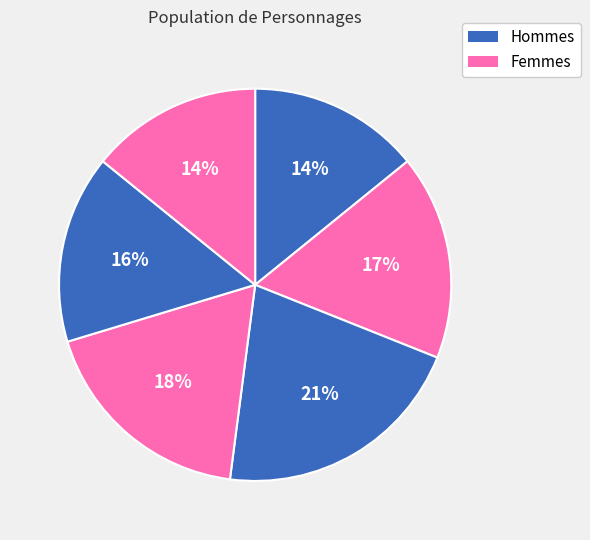

Is there a majority slice in this chart?

No